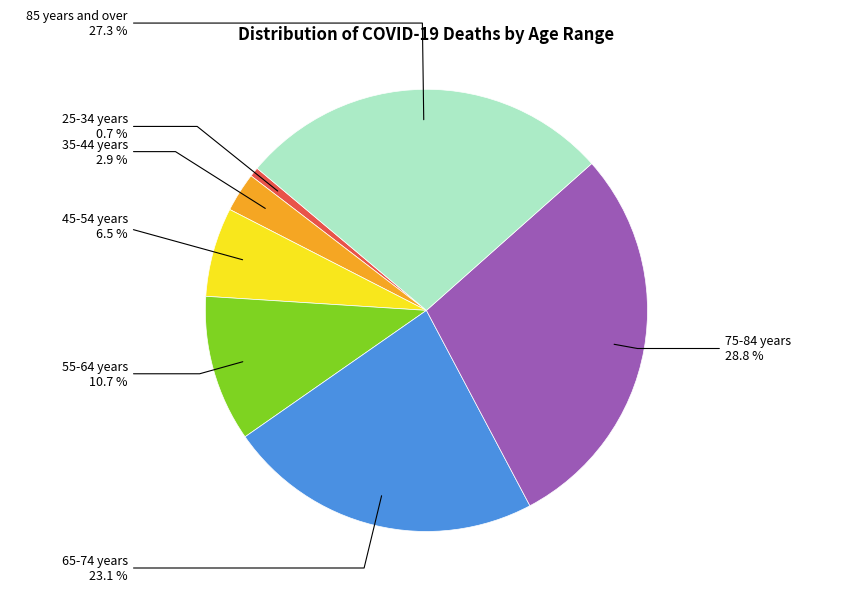

Is it true that 65-74 years is 10% of the pie?

False